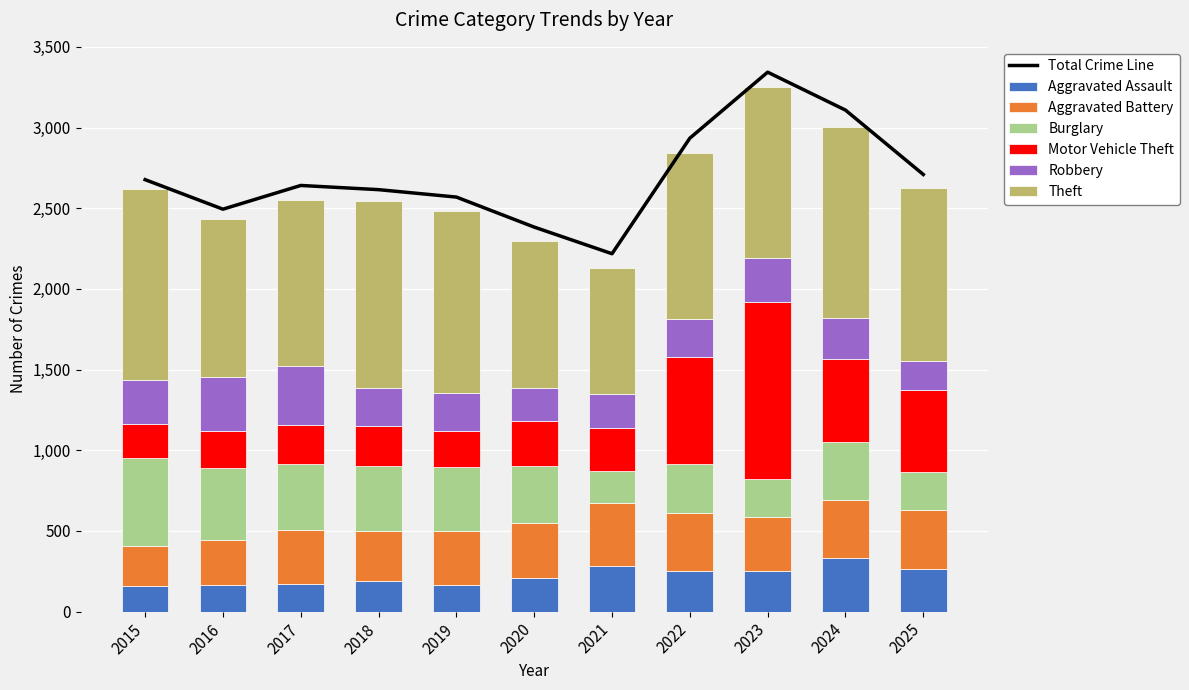

Which series has the largest total across all categories?

Theft